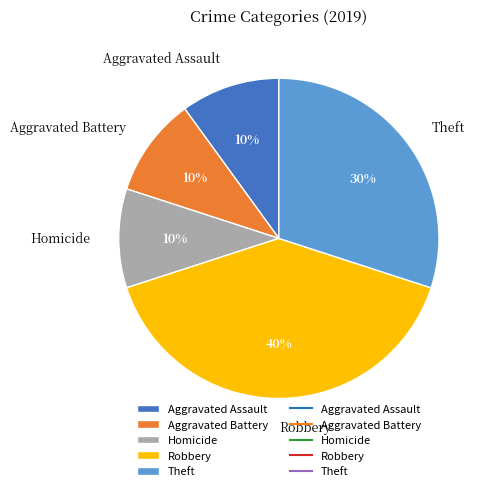

Is there any slice that represents more than half of the pie?

No